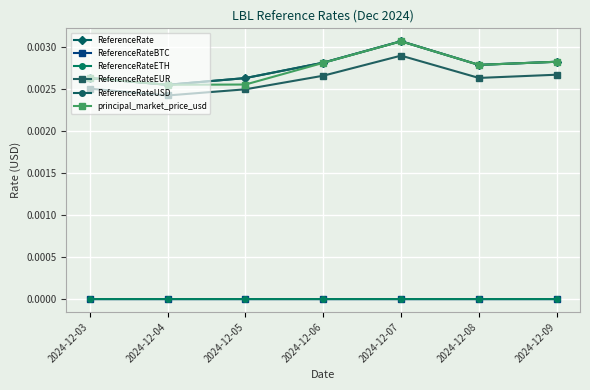

Which has a higher value, 2024-12-04 or 2024-12-08?

2024-12-08